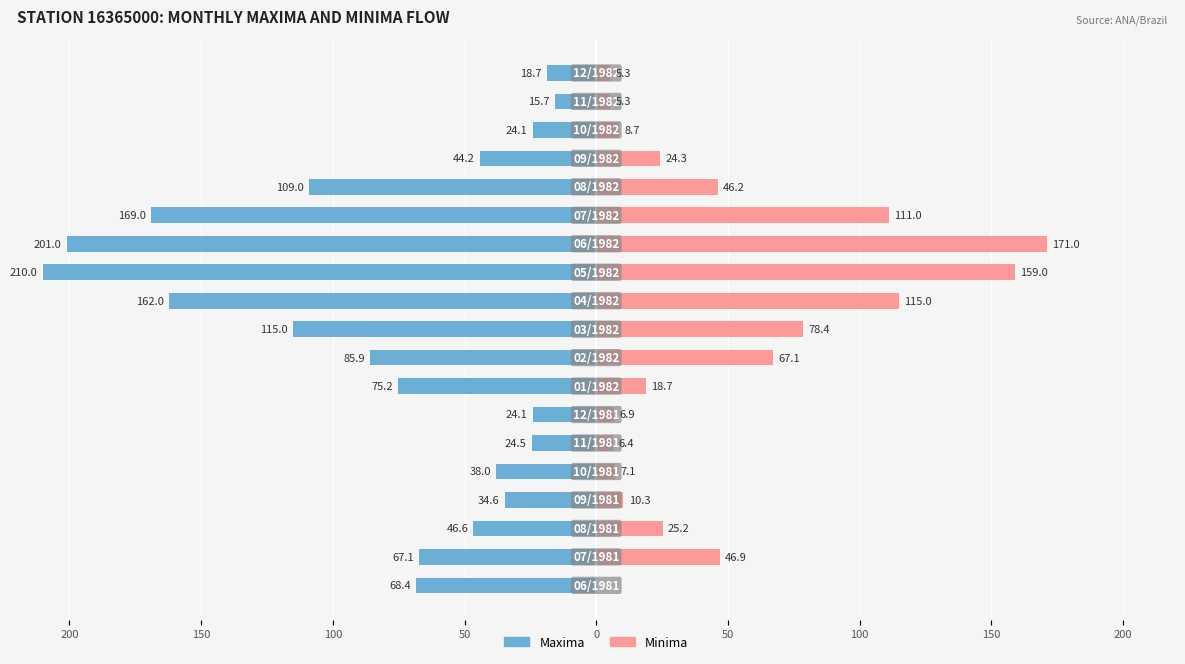

What is the average value of the Minima series?

48.0